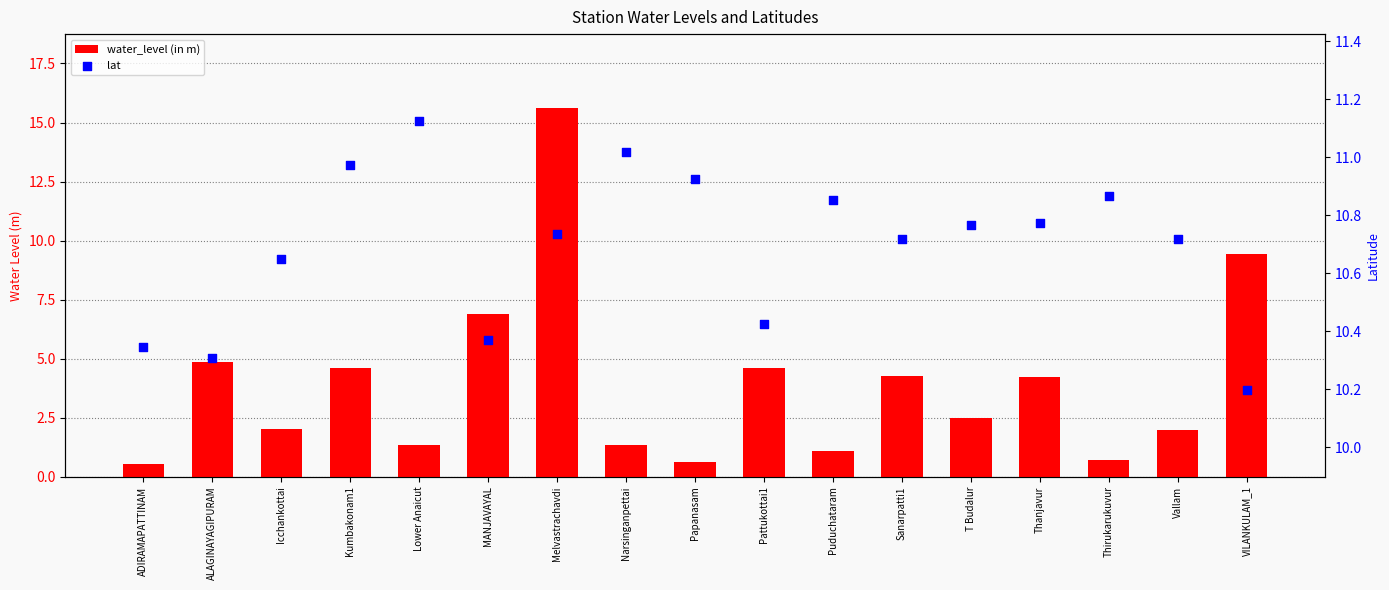

At which category is the sum across all series the highest?

Melvastrachavdi